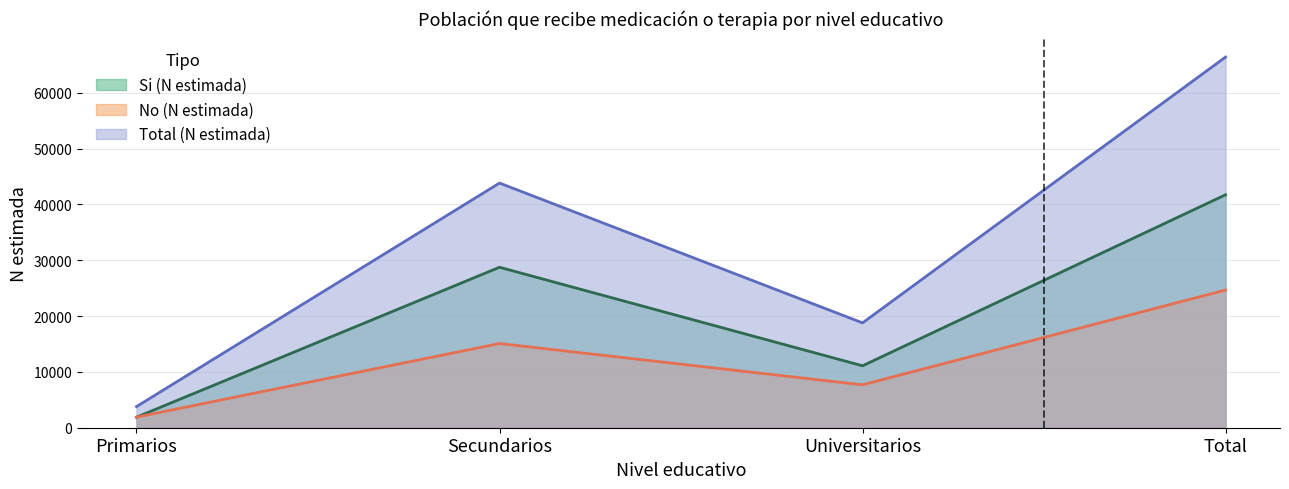

True or false: Si (N estimada) has more than 2 points higher than both neighbors.

False